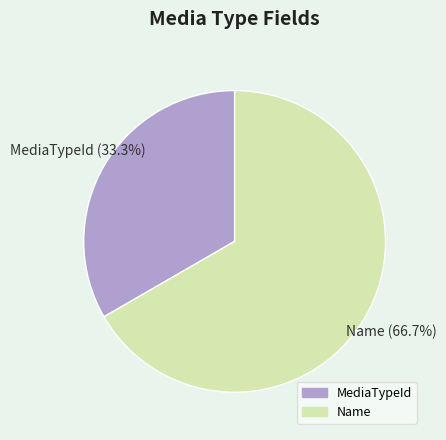

Rank the categories by value from lowest to highest.

MediaTypeId, Name